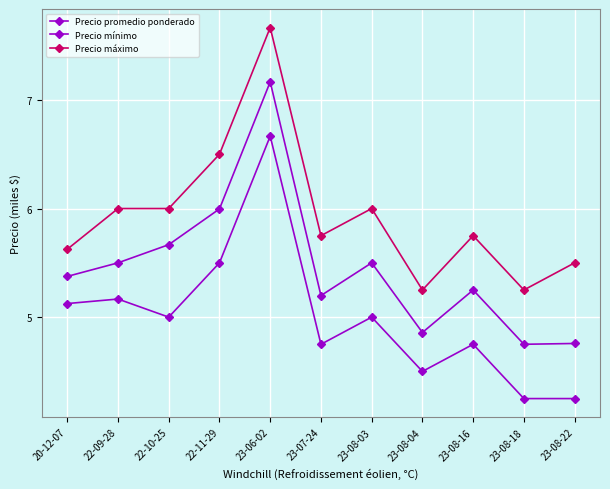

True or false: Precio máximo and Precio promedio ponderado intersect in this chart.

False